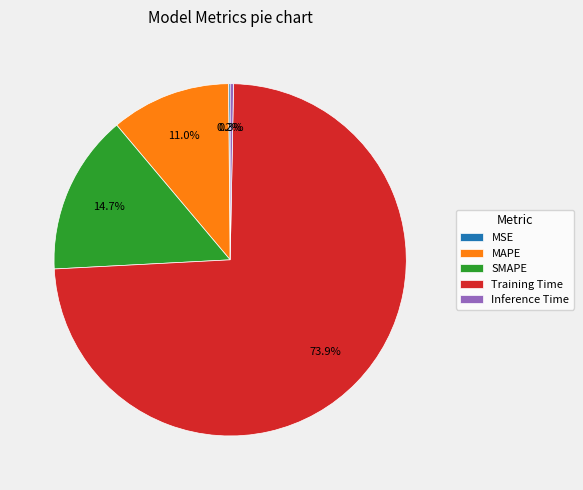

What portion of the pie excludes Inference Time?

99.7%